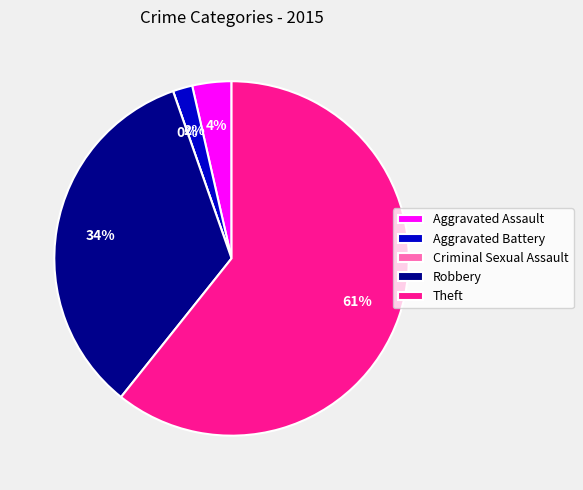

What is the majority slice?

Theft